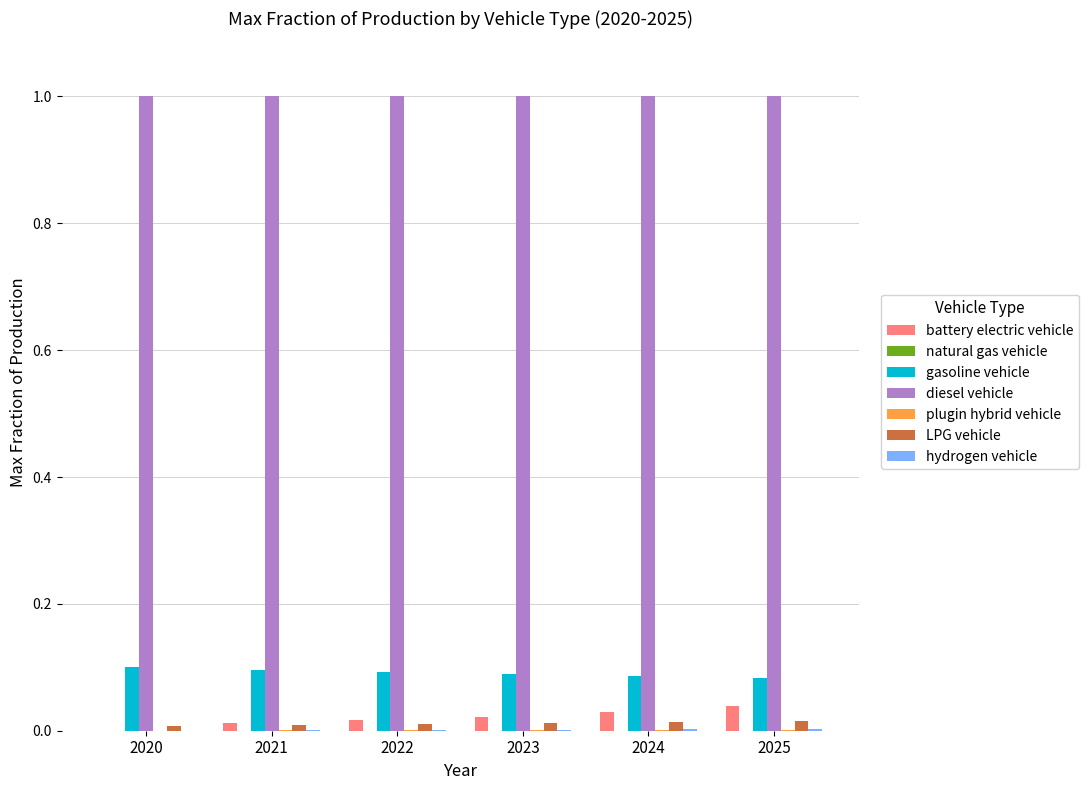

What is the sum of all gasoline vehicle values?

0.5